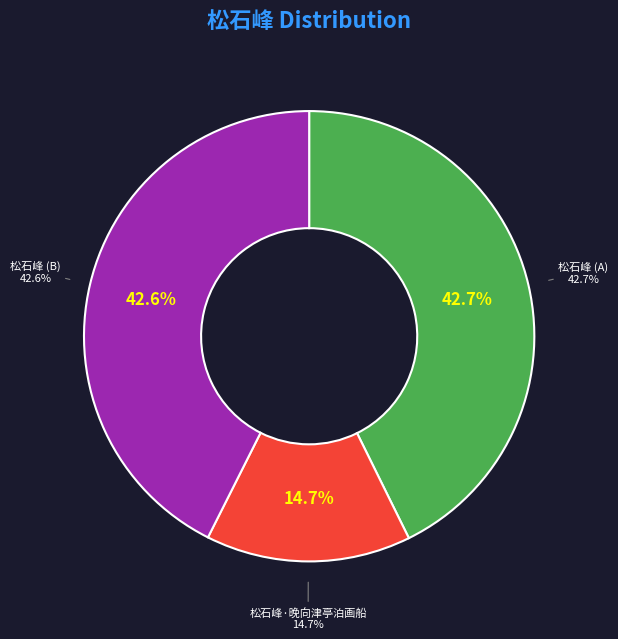

Do 松石峰·晚向津亭泊画船 and 松石峰 together represent more than half of the pie?

Yes